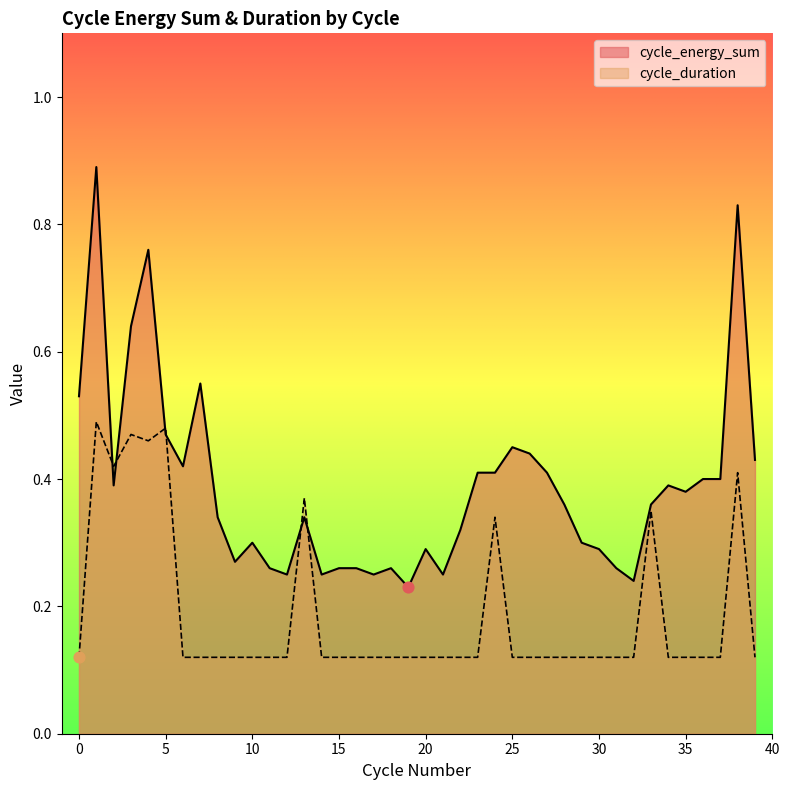

What is the total value across all series at 23?

0.5